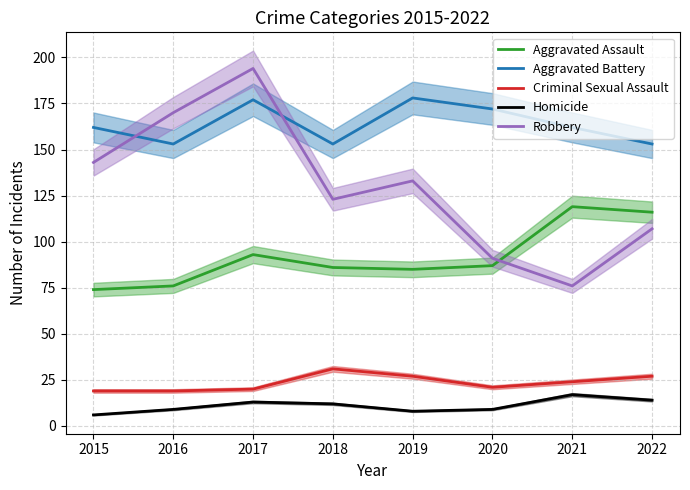

How many lines are shown in the chart?

5